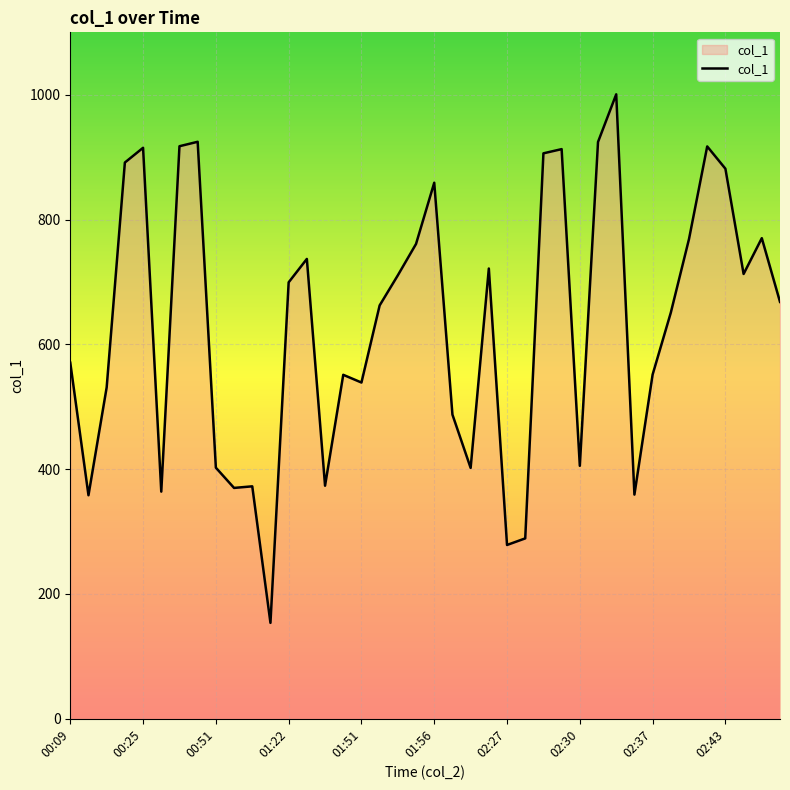

What is the minimum value shown in the chart?

153.7